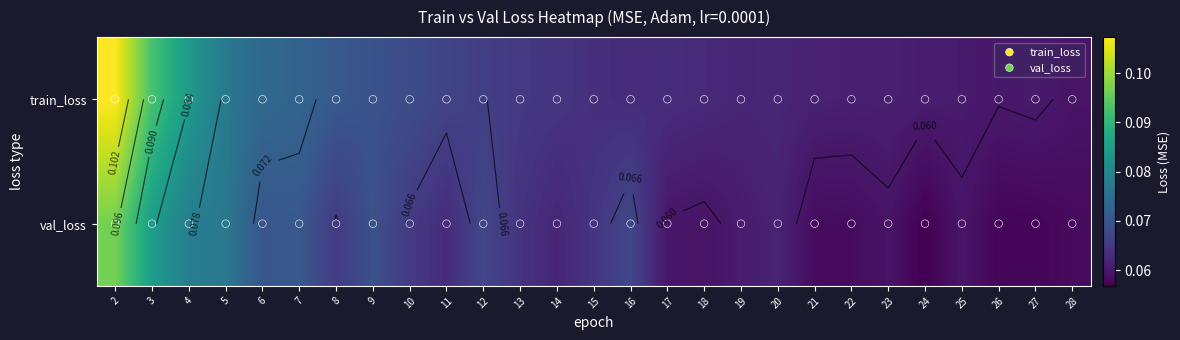

At which category is the sum across all series the highest?

2